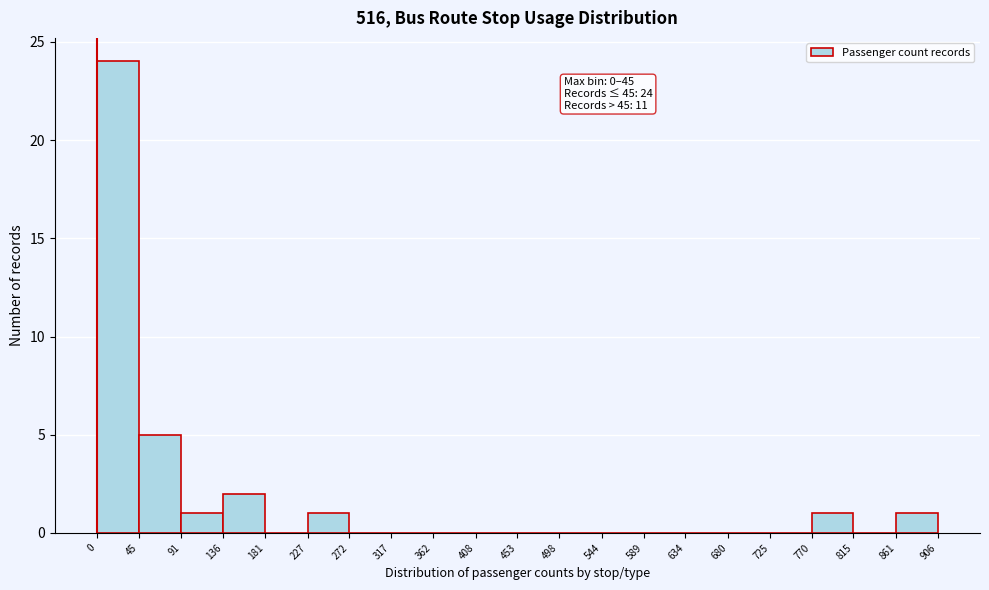

Which range on the x-axis has the tallest bar?

0 to 45